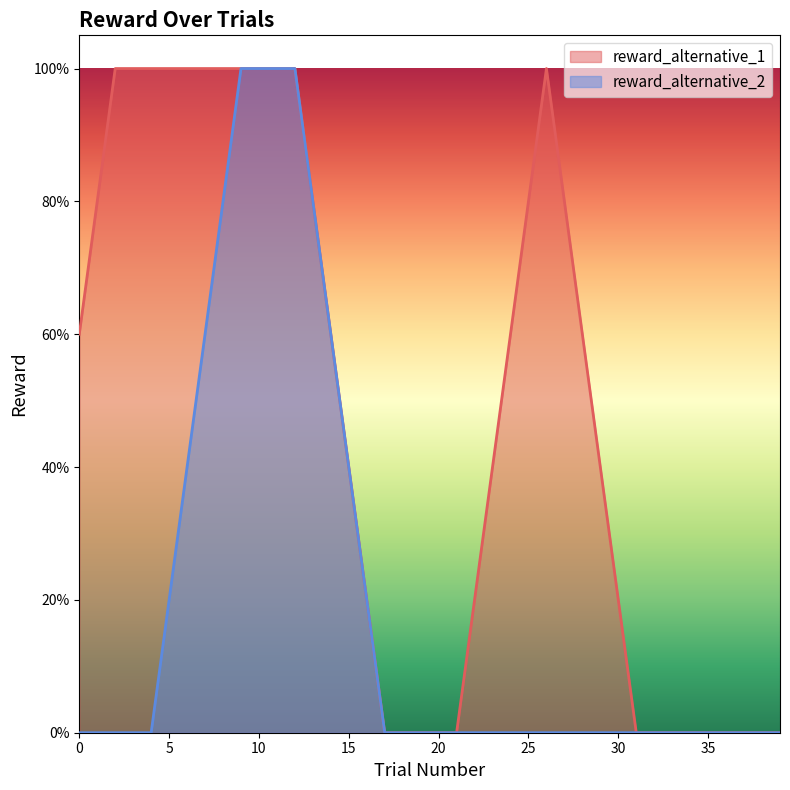

The reward_alternative_2 series shows 0 at 38. True or false?

True